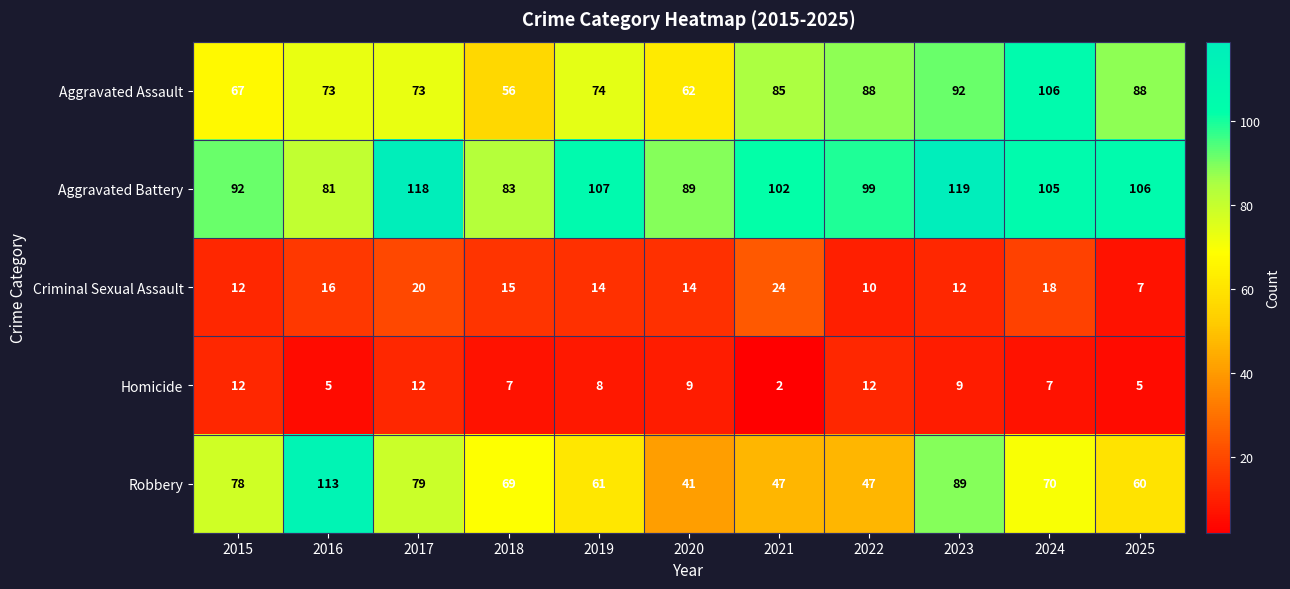

At which label does Criminal Sexual Assault reach its peak?

2021